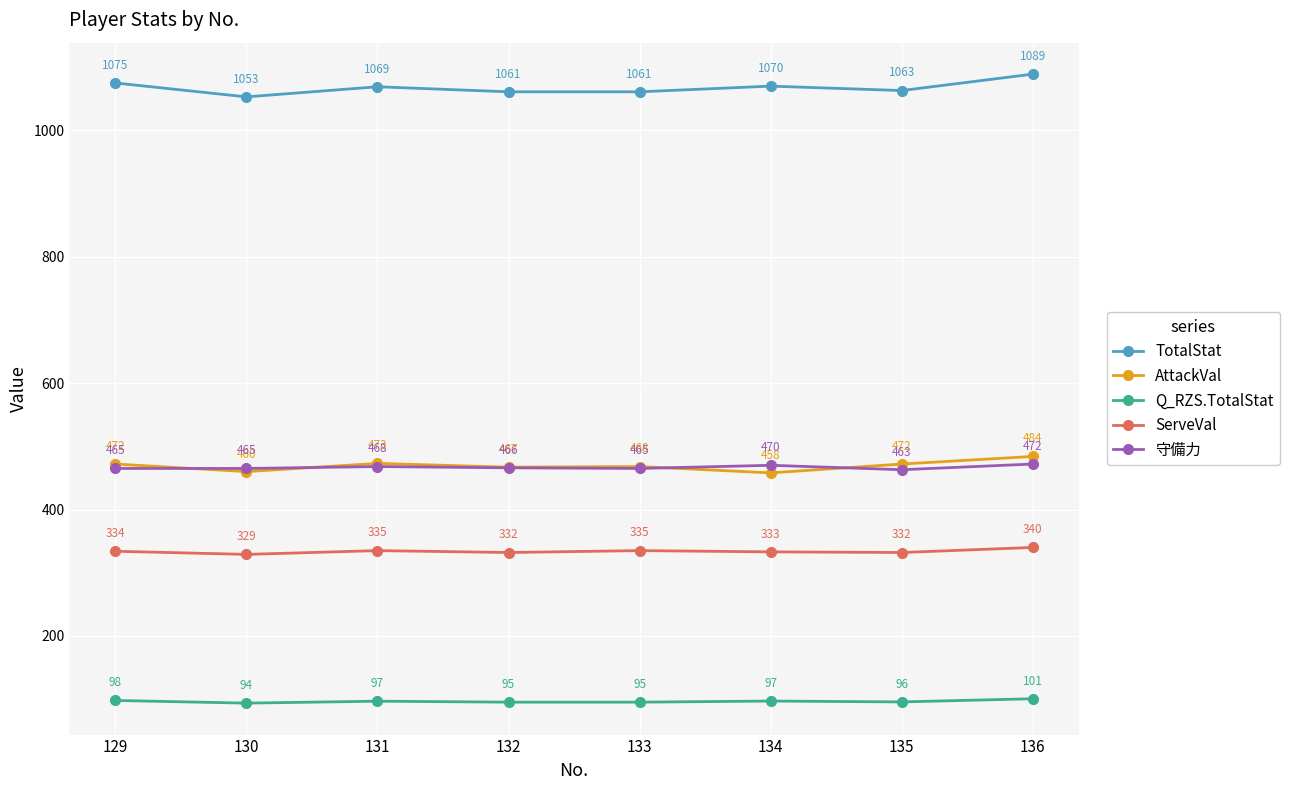

Which series has the widest spread of values?

TotalStat